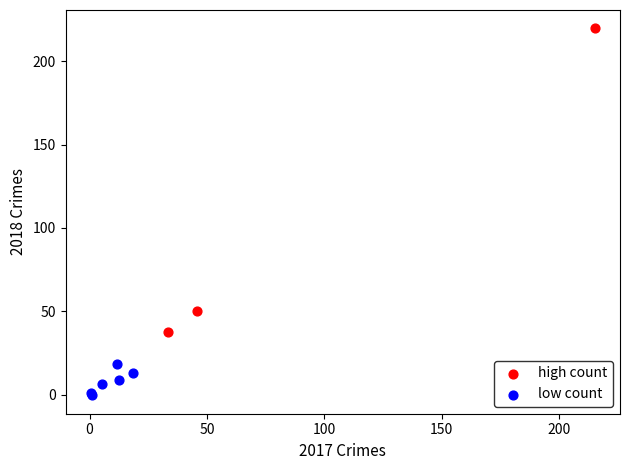

Which series reaches the minimum Y coordinate?

low count